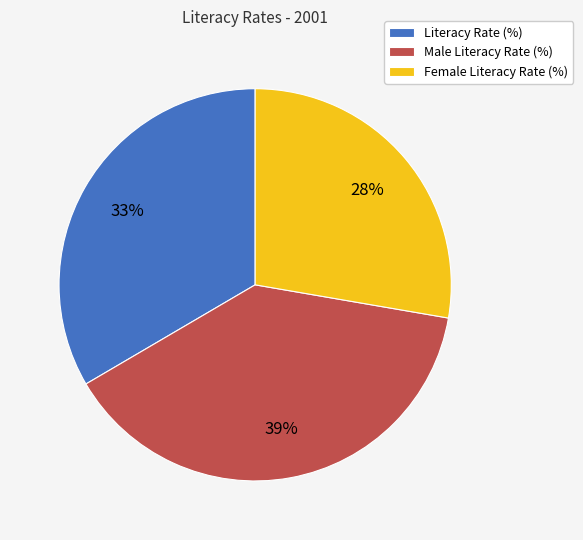

How many slices are in this pie chart?

3